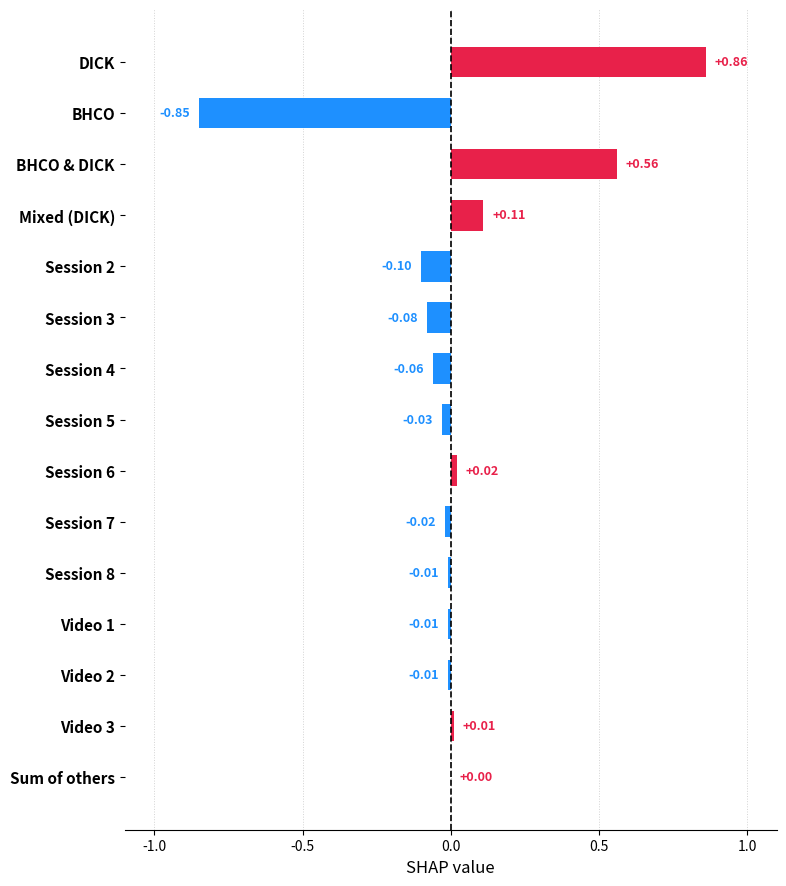

What is the sum of all values?

0.4